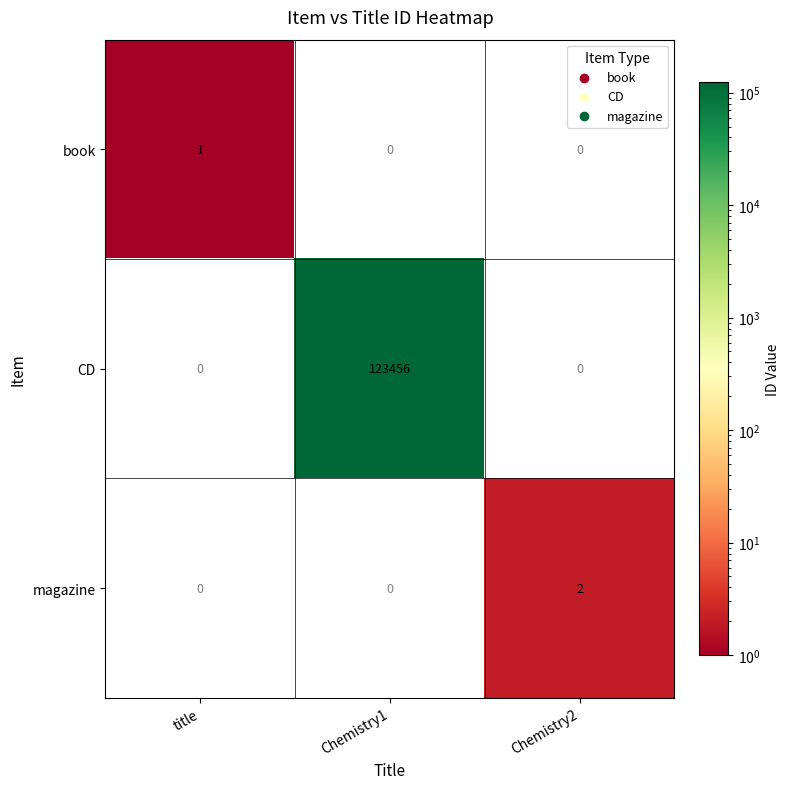

Reading left to right, what are all the values shown in this chart?

book: title=1	Chemistry1=0	Chemistry2=0
CD: title=0	Chemistry1=123456	Chemistry2=0
magazine: title=0	Chemistry1=0	Chemistry2=2